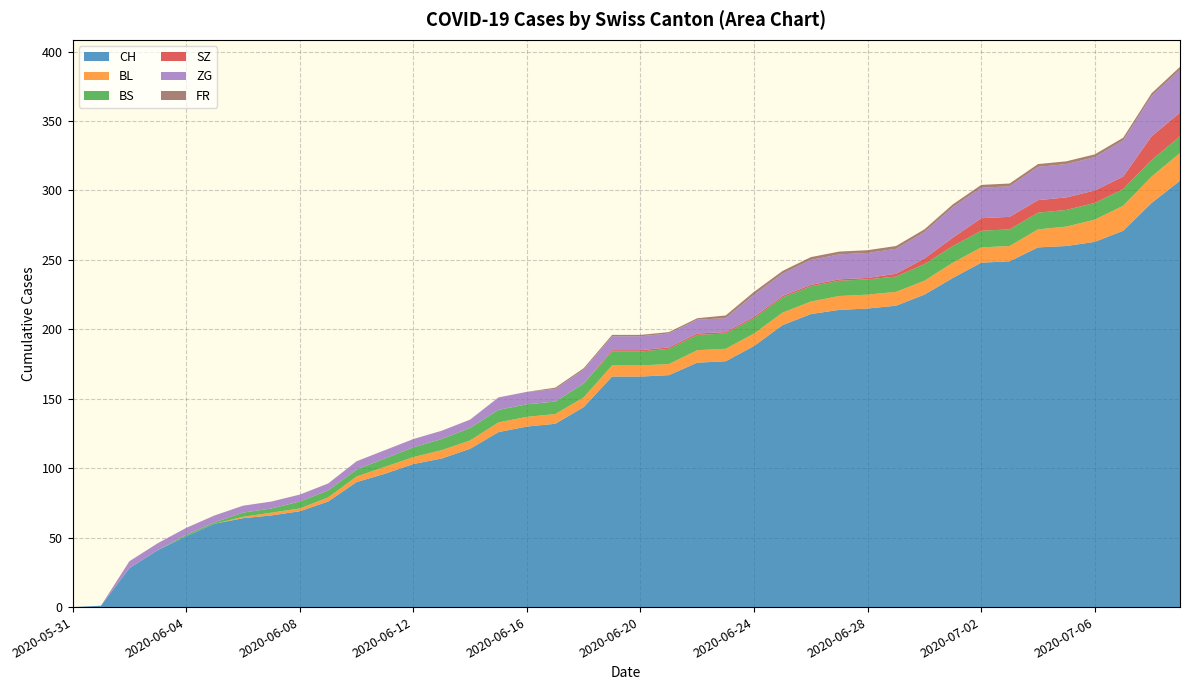

Reading left to right, list all the values displayed in this chart.

CH: 0	1	28	41	51	60	64	66	69	76	90	96	103	107	114	126	130	132	144	166	166	167	176	177	188	203	211	214	215	217	225	237	248	249	259	260	263	271	291	307
BL: 0	0	0	0	0	0	1	2	2	3	4	5	5	6	6	7	7	7	7	8	8	8	9	9	9	9	9	10	10	10	10	11	11	11	13	14	16	18	19	20
BS: 0	0	0	0	1	1	3	3	5	5	5	6	7	8	9	9	9	9	10	10	10	11	11	11	11	11	11	11	11	11	12	12	12	12	12	12	12	12	12	12
SZ: 0	0	0	0	0	0	0	0	0	0	0	0	0	0	0	0	0	0	0	1	1	1	1	1	1	1	1	1	1	2	4	6	9	9	9	9	9	9	17	17
ZG: 0	0	5	5	5	5	5	5	5	5	6	6	6	6	6	9	9	9	10	10	10	10	10	10	16	16	18	18	18	18	19	22	22	22	24	24	24	26	29	31
FR: 0	0	0	0	0	0	0	0	0	0	0	0	0	0	0	0	0	1	1	1	1	1	1	2	2	2	2	2	2	2	2	2	2	2	2	2	2	2	2	2